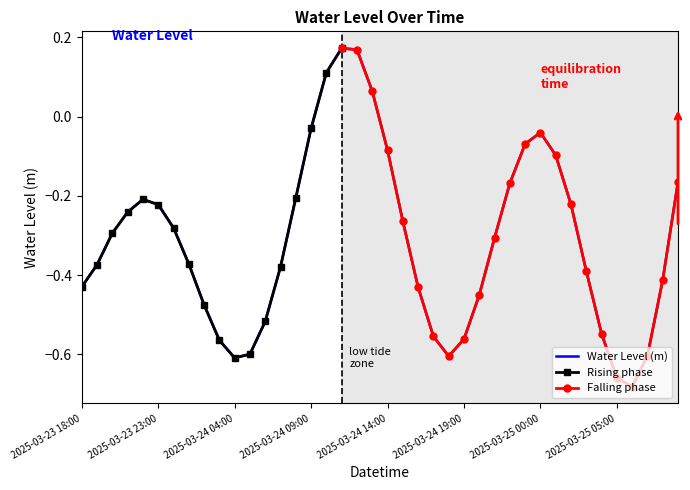

What is the difference between the maximum and minimum values?

0.9